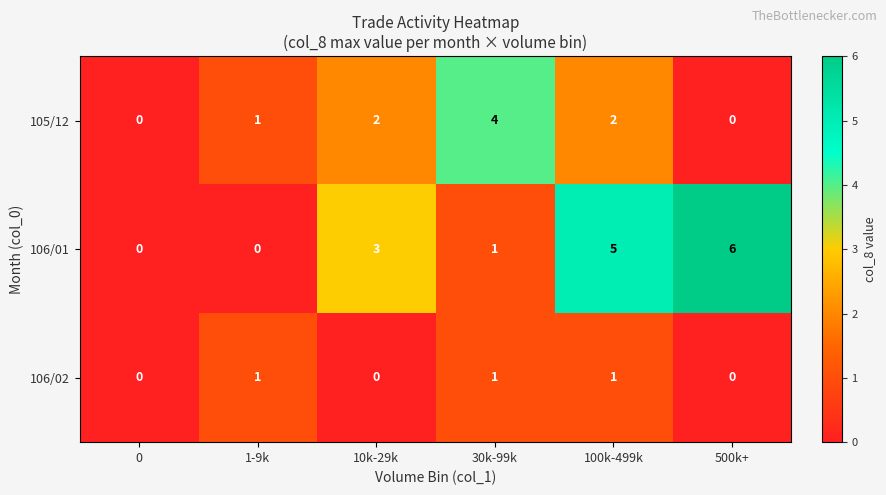

What is the difference between the maximum and minimum values in the 105/12 series?

4